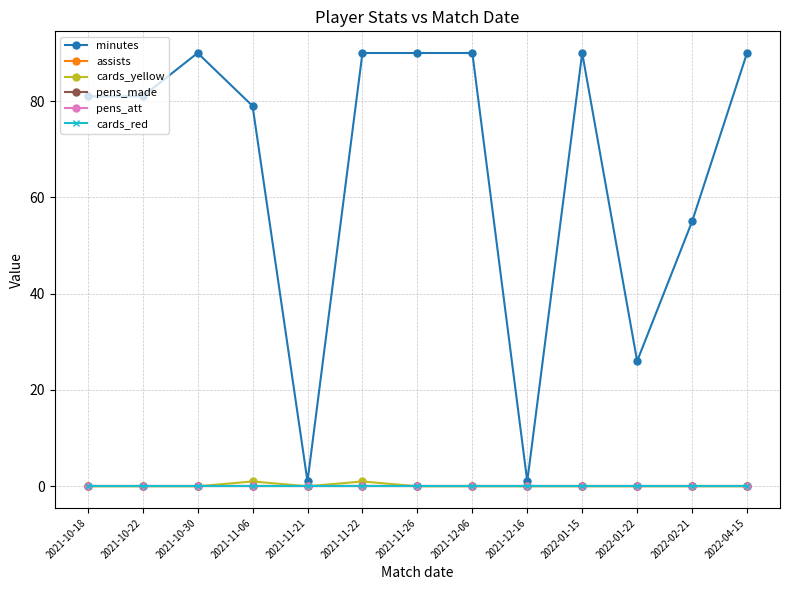

Which has a higher value, 2021-11-06 or 2021-11-26?

2021-11-26